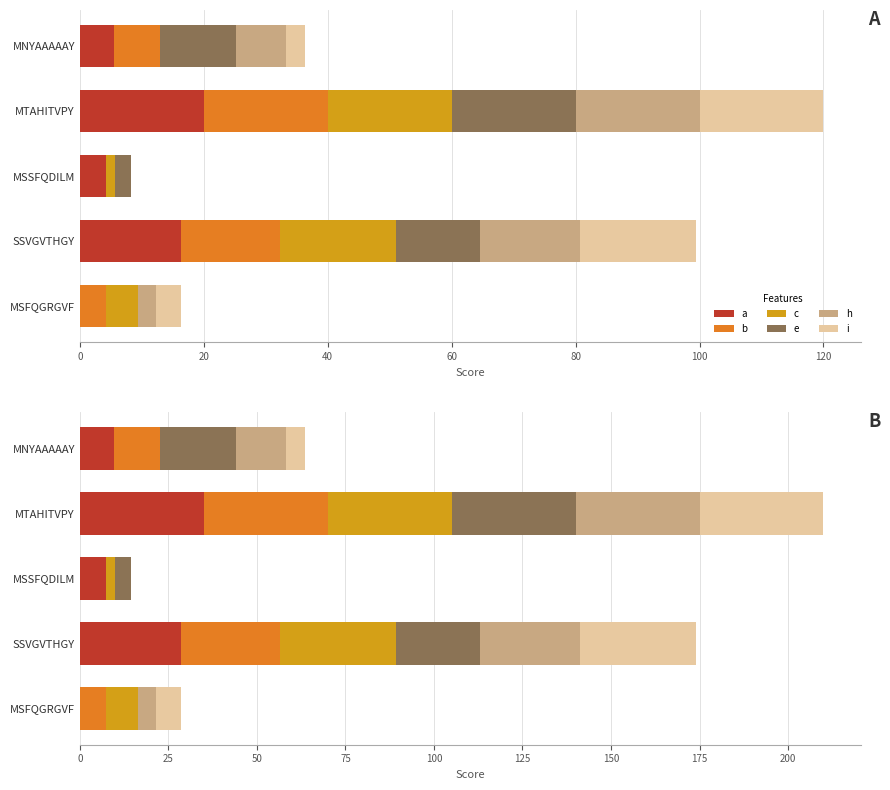

Rank the series at MNYAAAAAY from lowest to highest value.

c, i, a, b, h, e